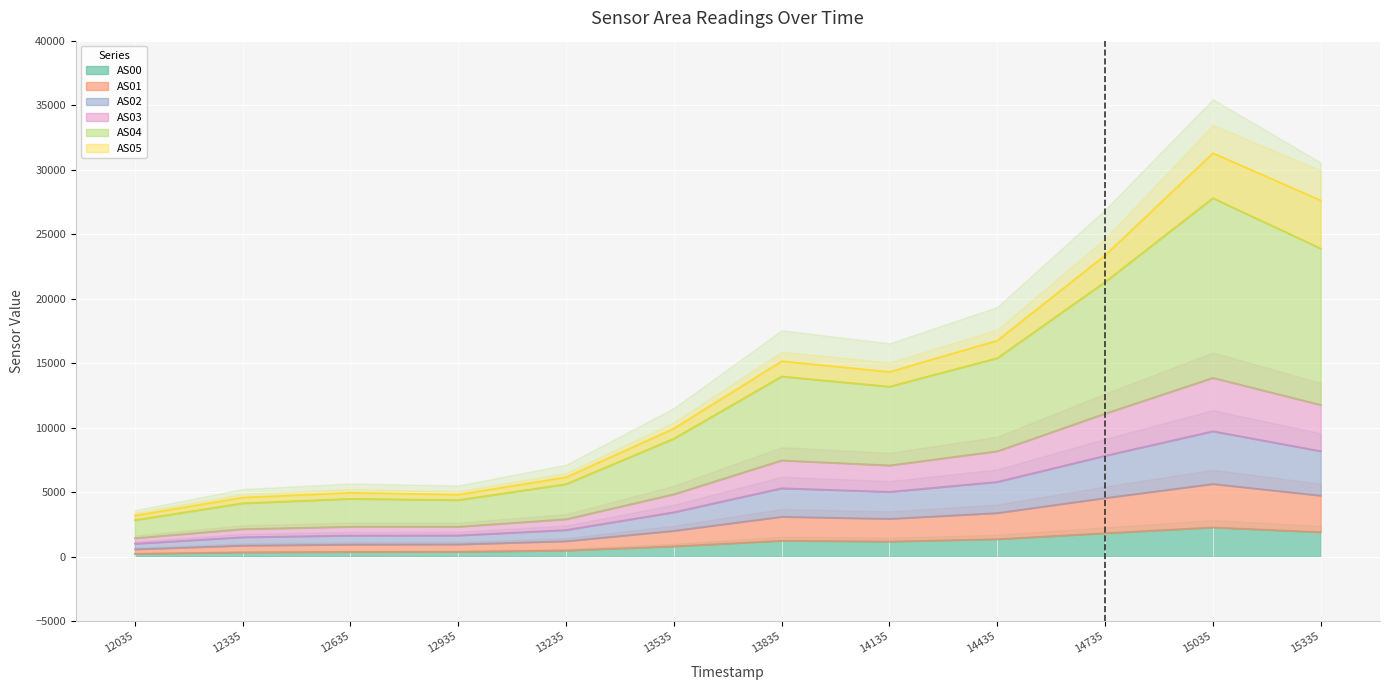

Read the AS01 value at 12335, to the nearest 10.

850